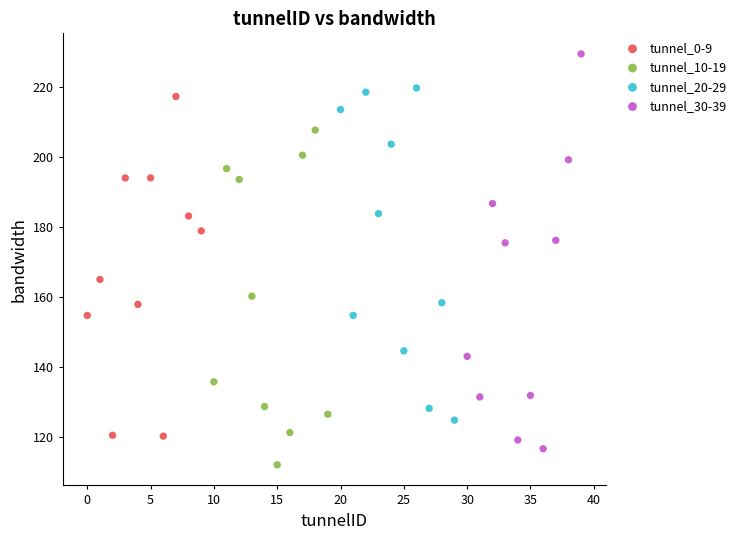

Which series has the largest Y range (max minus min)?

tunnel_30-39